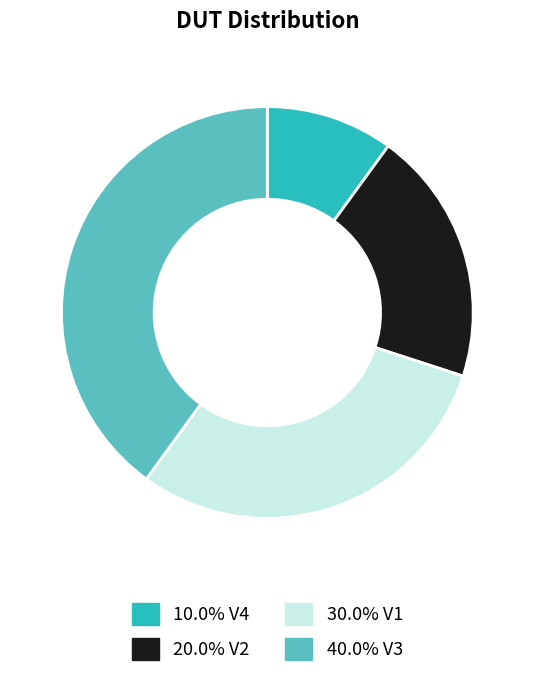

Is there a majority slice in this chart?

No